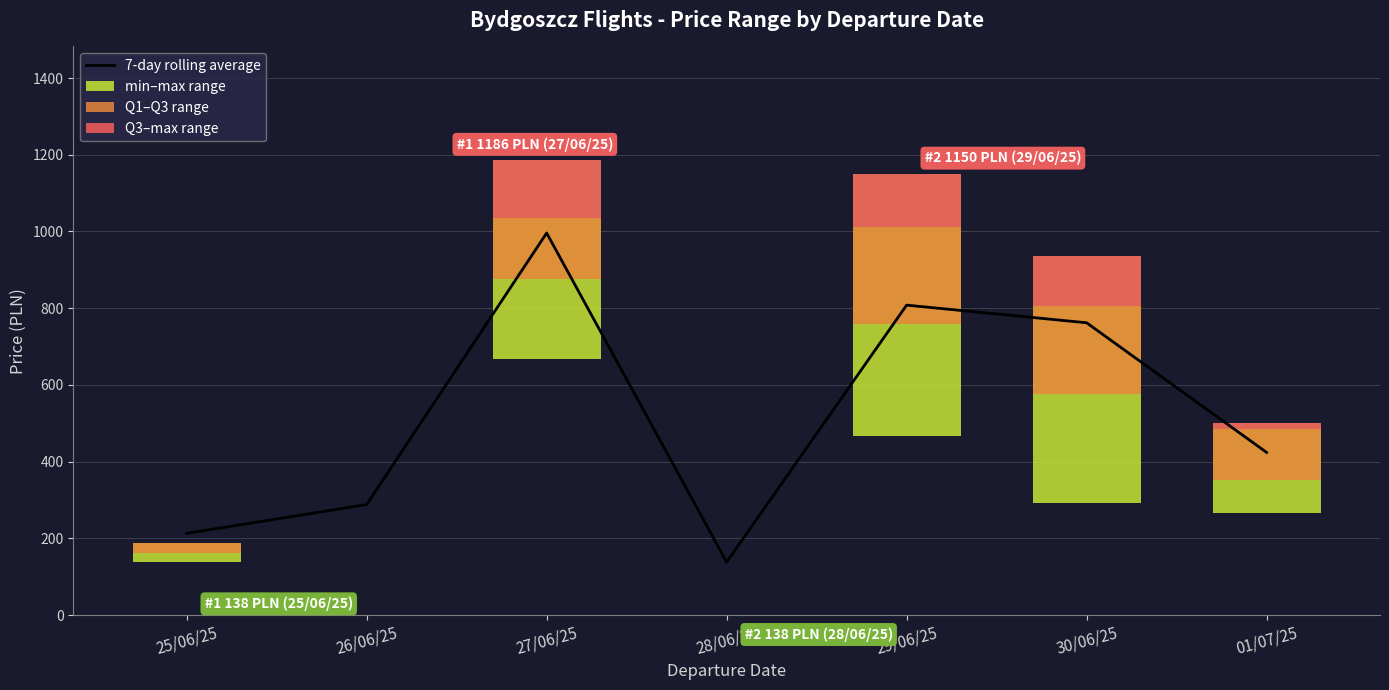

How many data points in Q1–Q3 range are above 135?

3